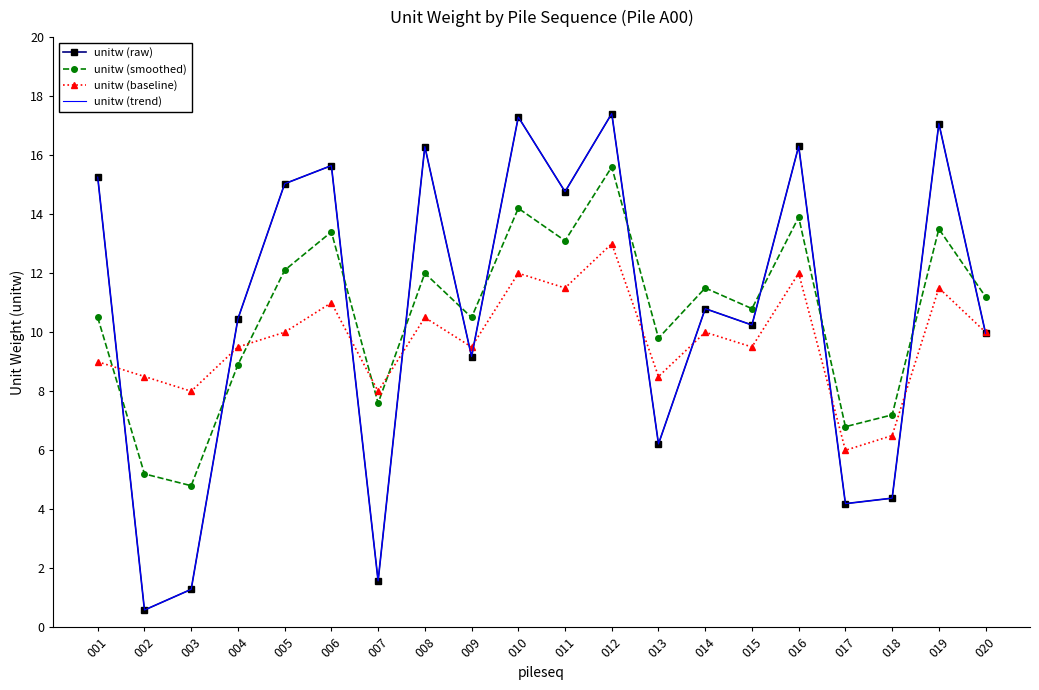

What is the value of the unitw (raw) point at the 12th from the left?

17.4